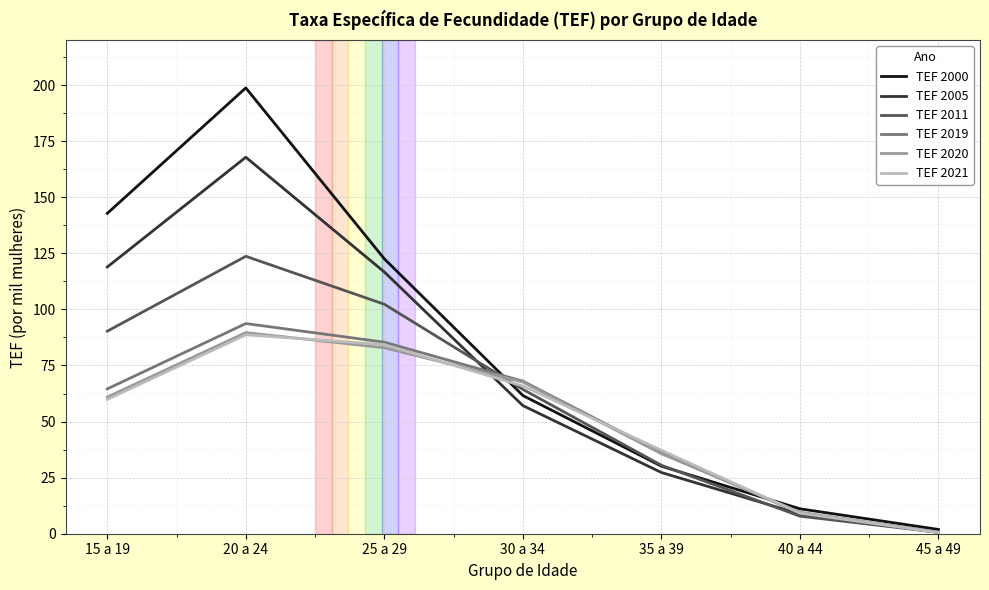

Which series has the largest range (max minus min)?

TEF 2000